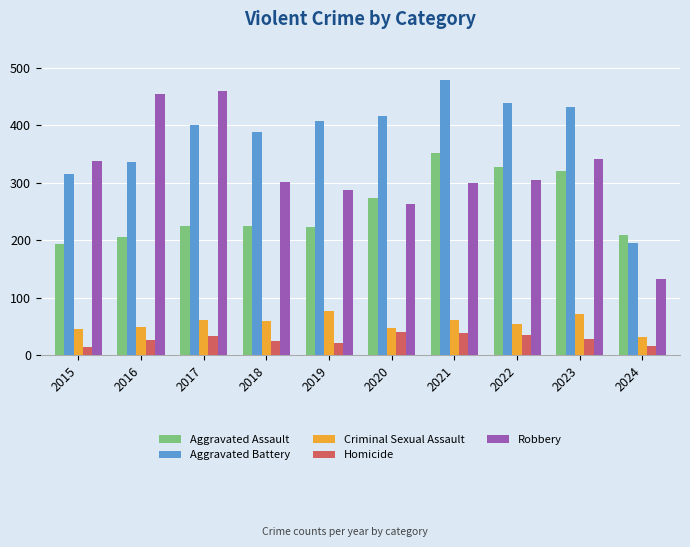

Count the number of data series in this chart.

5